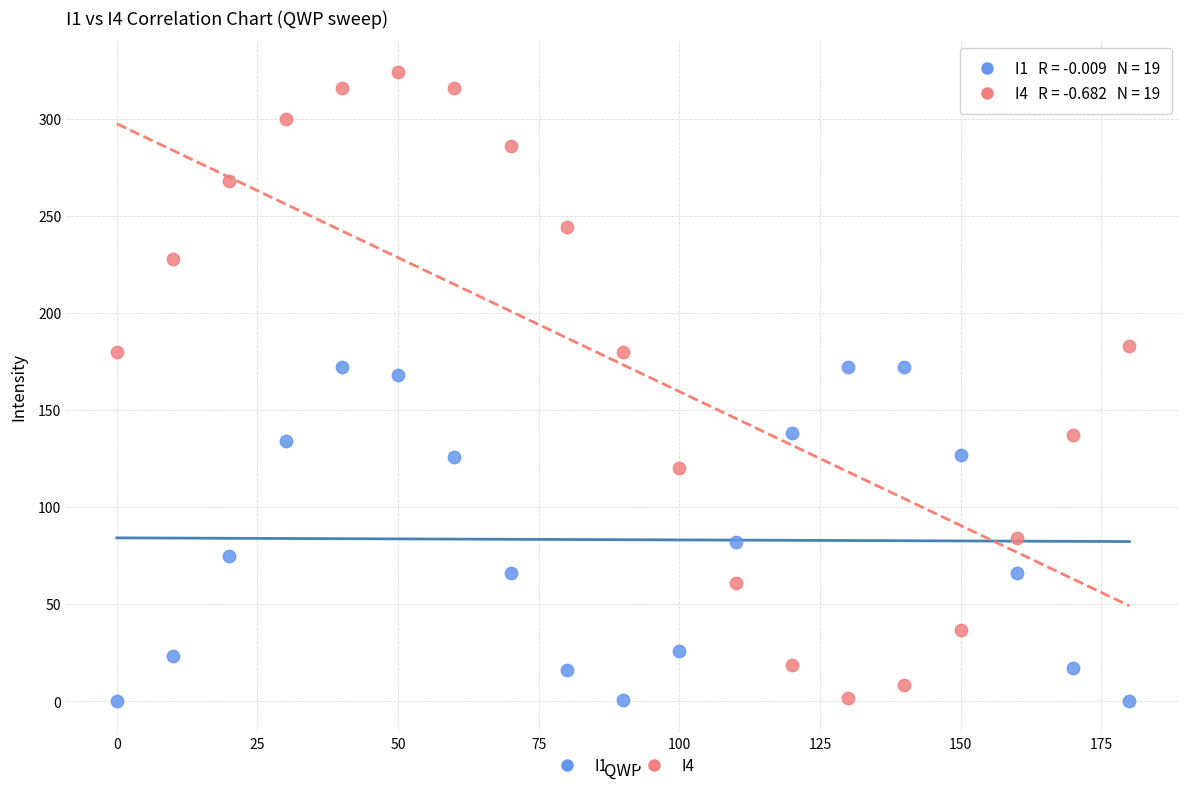

Which series has the widest spread of Y values?

I4